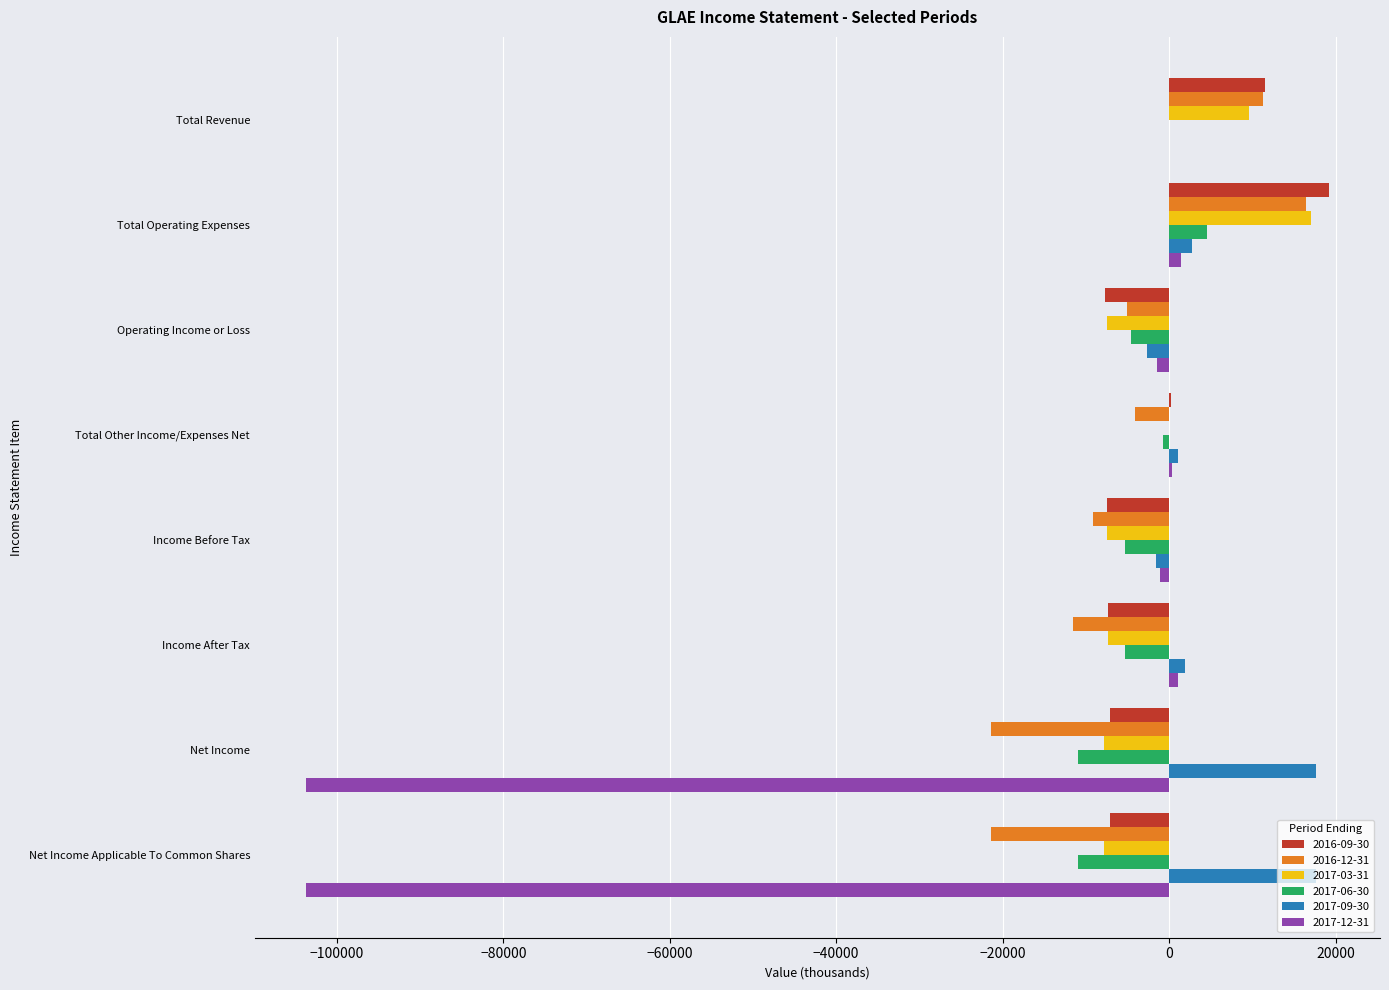

At which label does 2017-03-31 reach its peak?

Total Operating Expenses